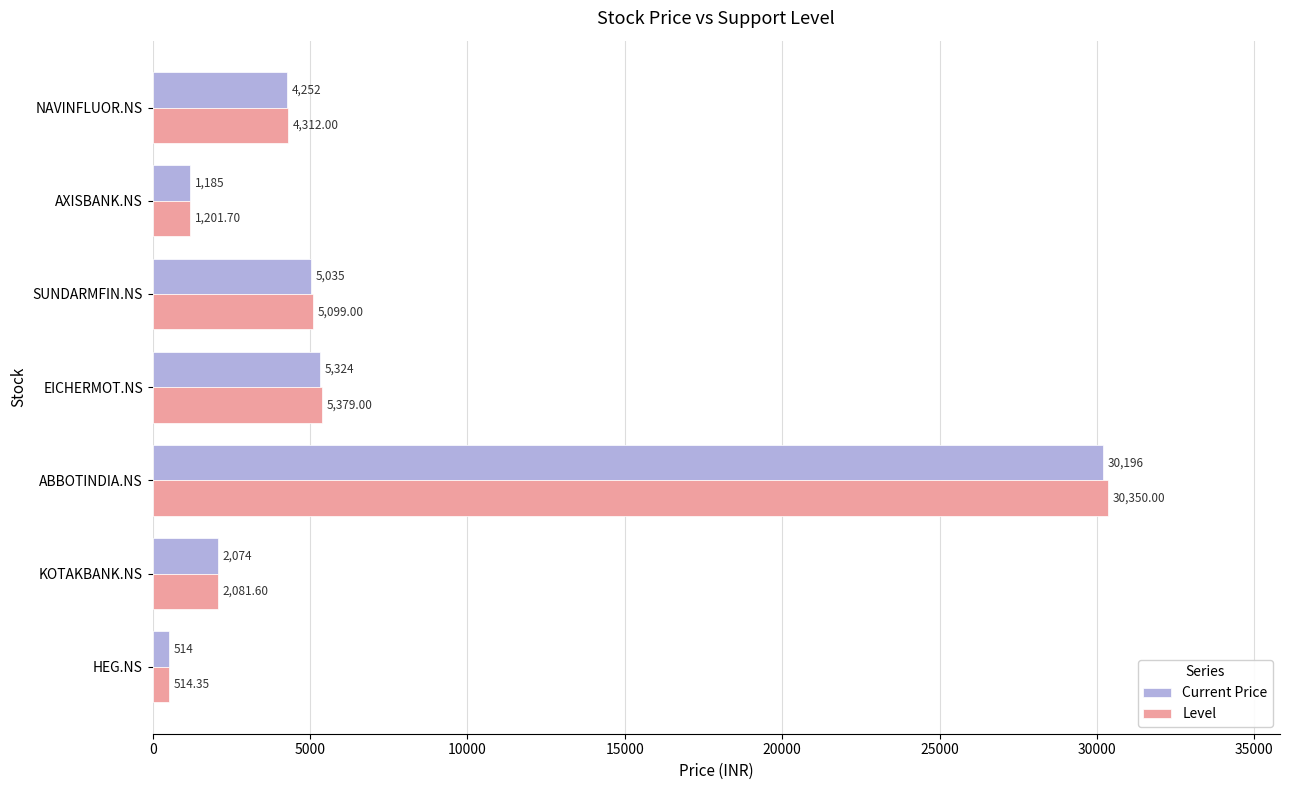

What is the average value of the Current Price series?

6940.0